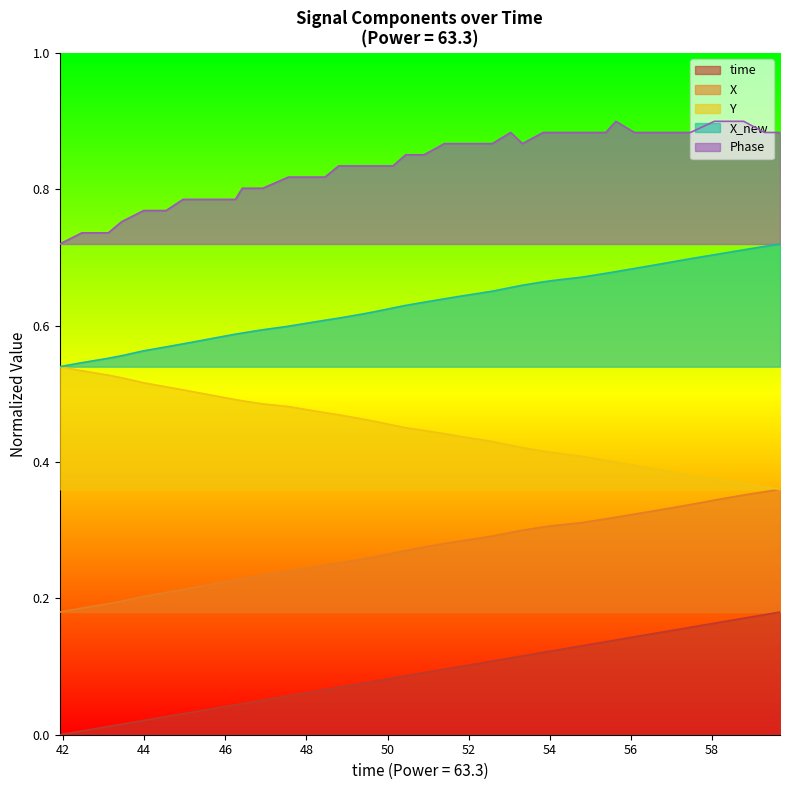

True or false: Phase and X_new intersect in this chart.

False